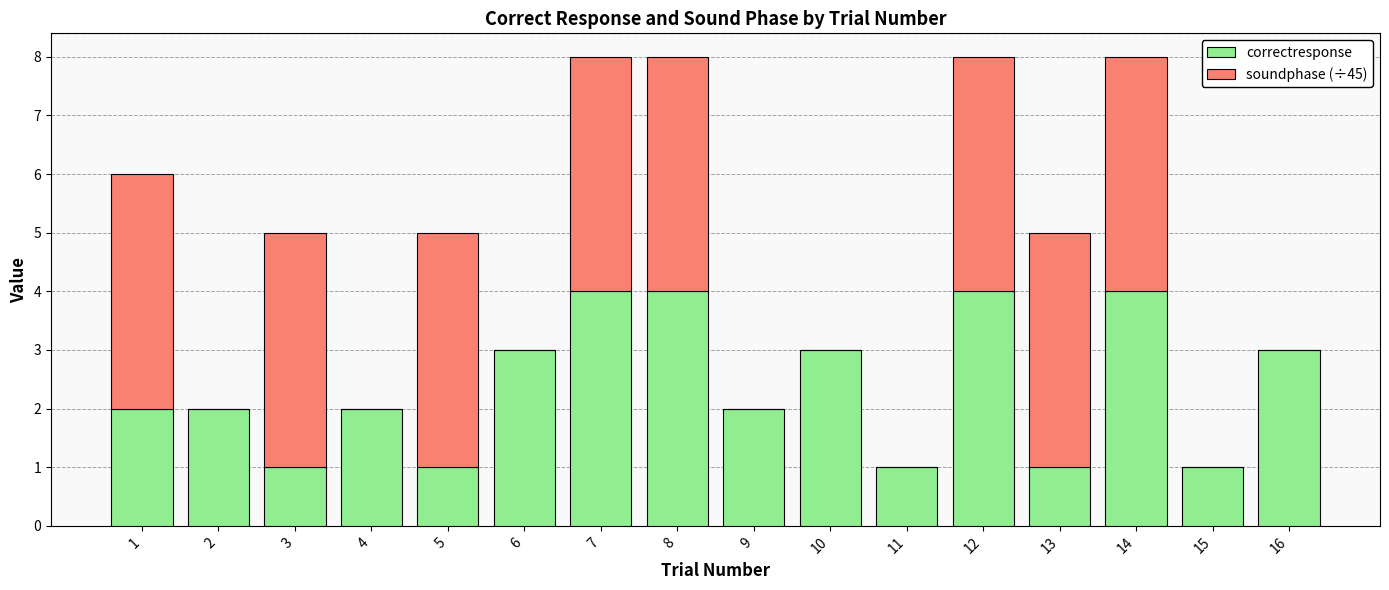

What is the sum of the correctresponse values at 5 and 6?

4